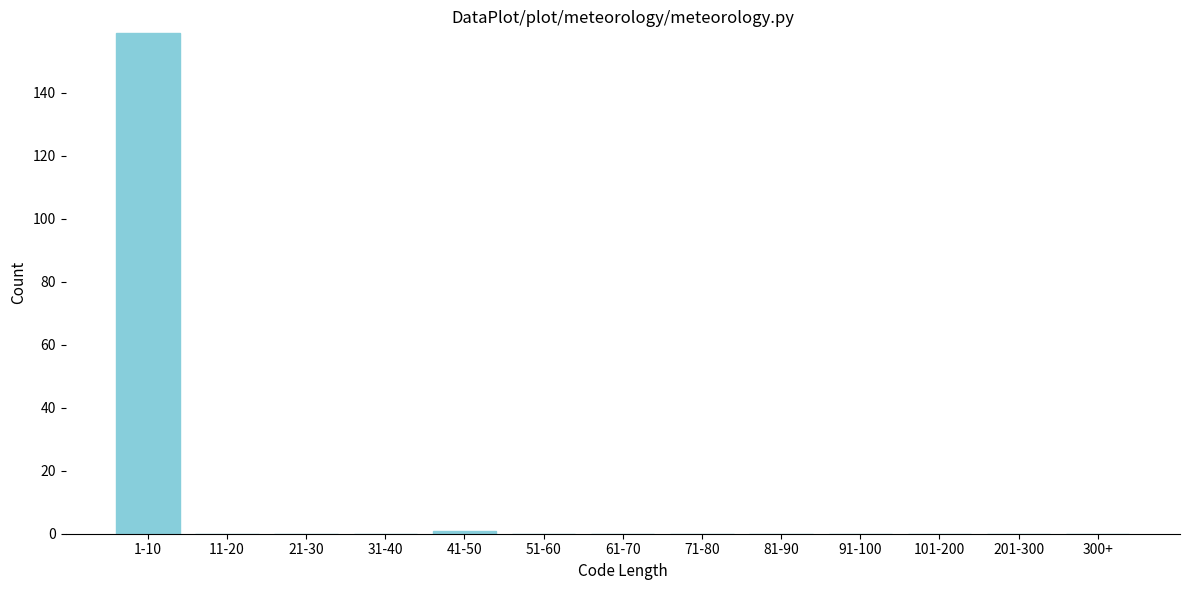

Reading left to right, transcribe all the data shown in this chart.

1-10=159	11-20=0	21-30=0	31-40=0	41-50=1	51-60=0	61-70=0	71-80=0	81-90=0	91-100=0	101-200=0	201-300=0	300+=0